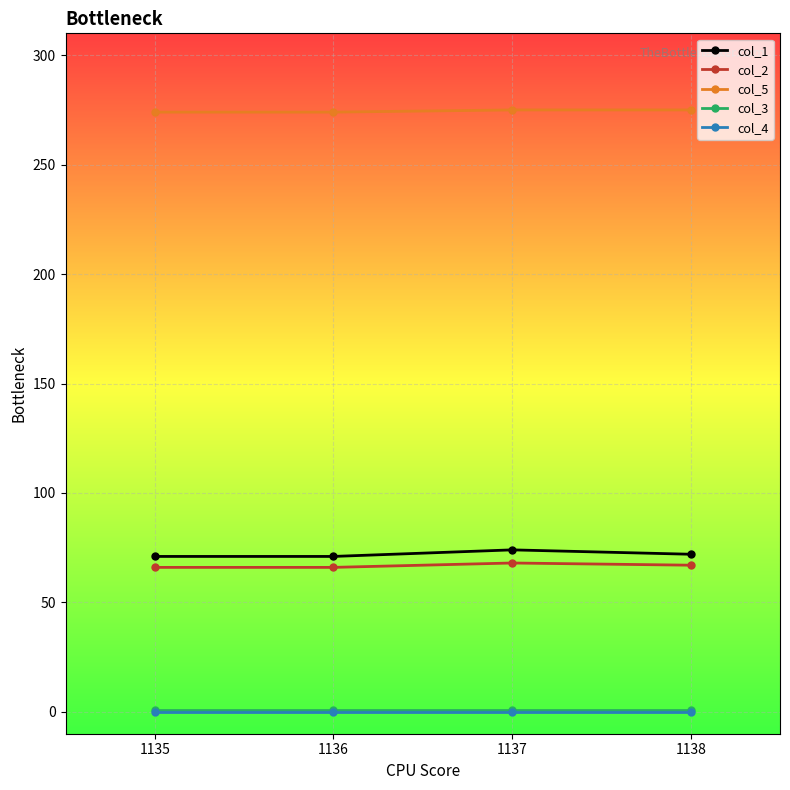

How many categories are shown in the chart?

4